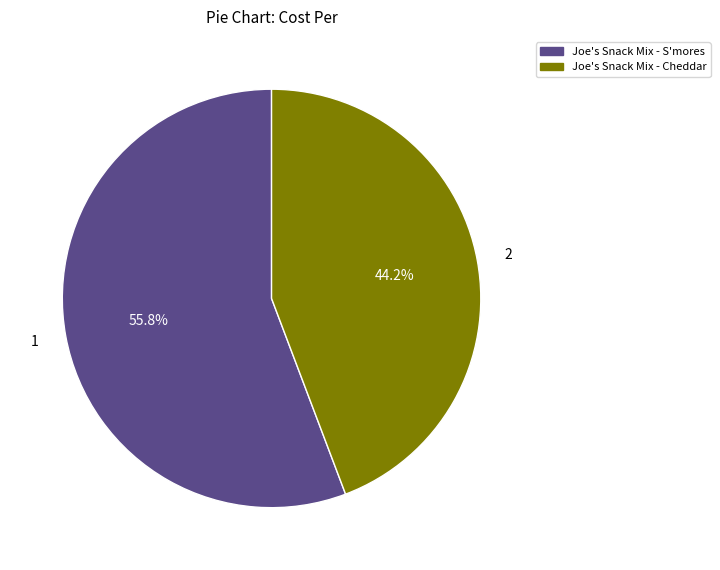

Is there a majority slice in this chart?

Yes